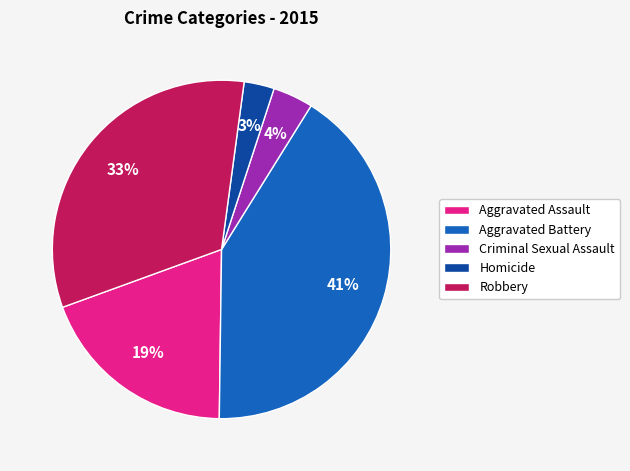

To the nearest percent, what is the difference between the largest and smallest slice percentages?

38%